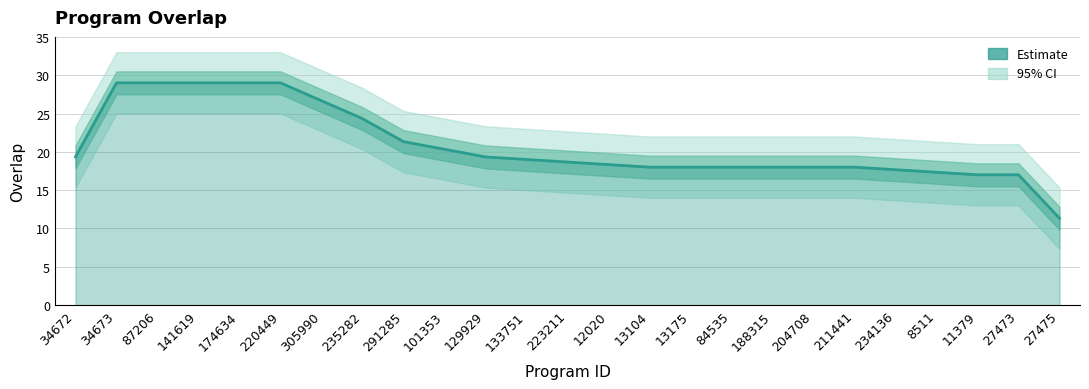

How many data points are less than 18?

5